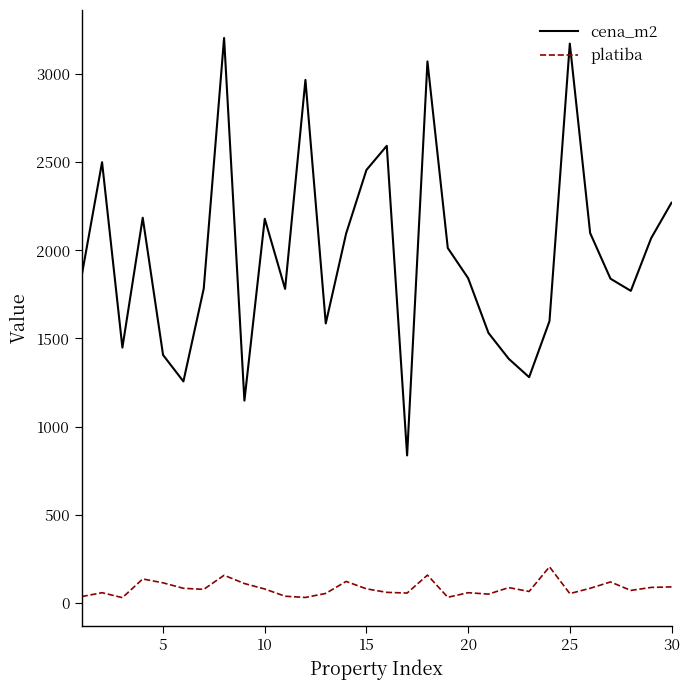

What are all the series names shown in the legend?

cena_m2, platiba